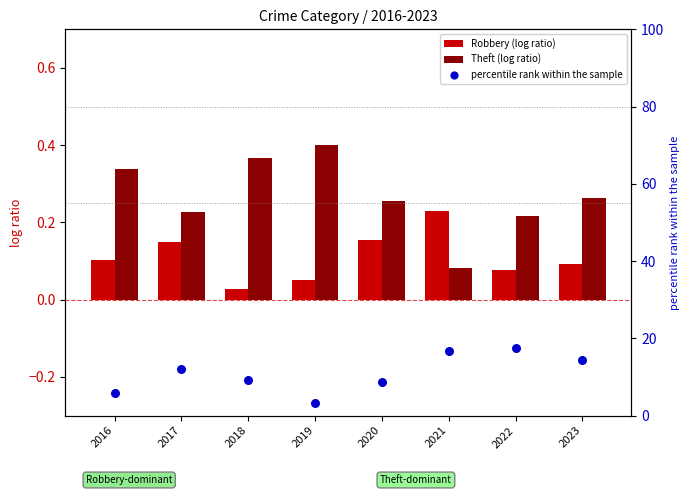

At which category is the sum across all series the highest?

2022